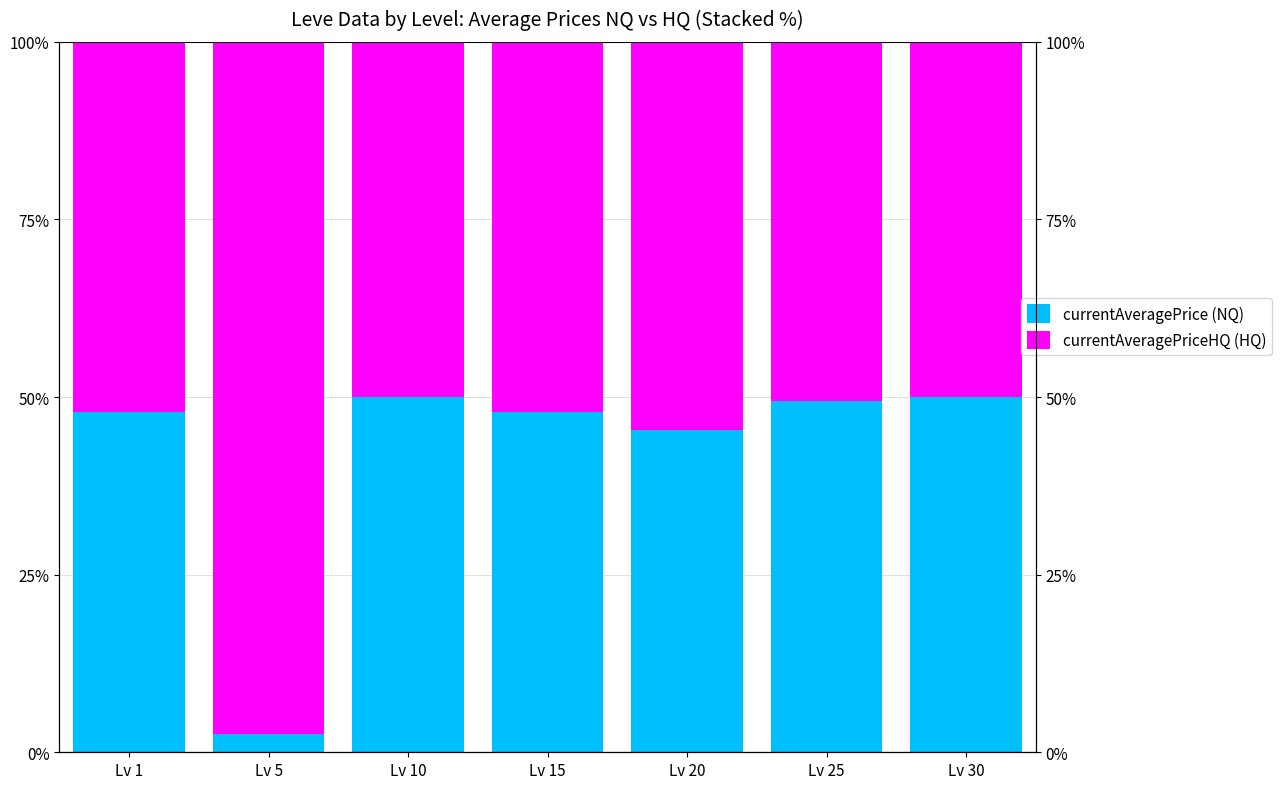

At Lv 5, list the series in order from largest to smallest.

currentAveragePriceHQ (HQ), currentAveragePrice (NQ)